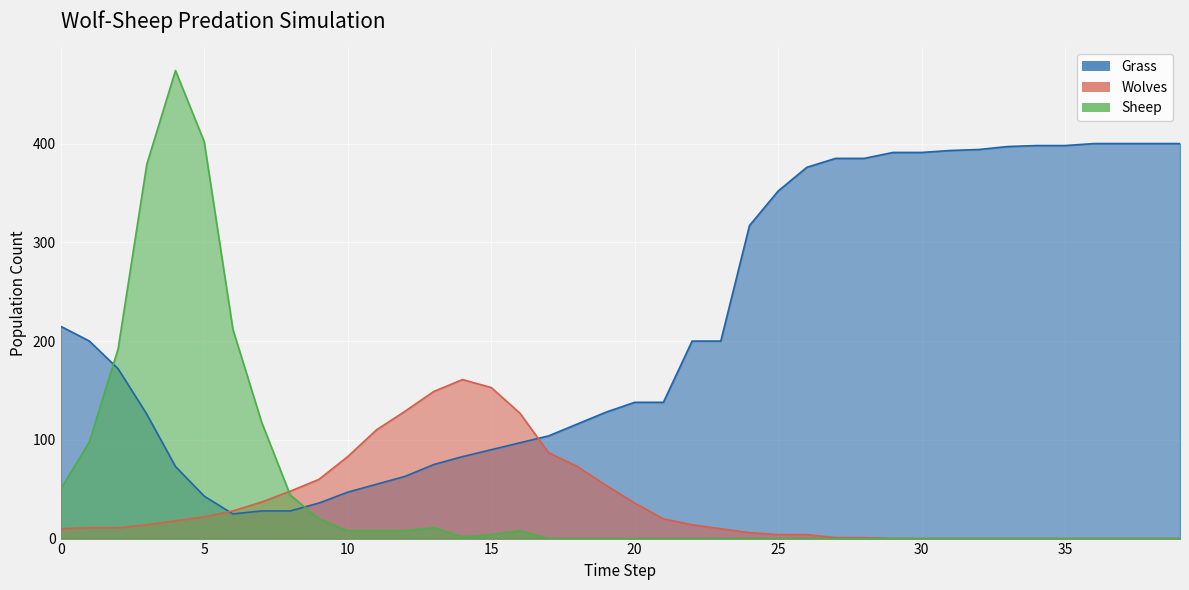

How many lines are shown in the chart?

3